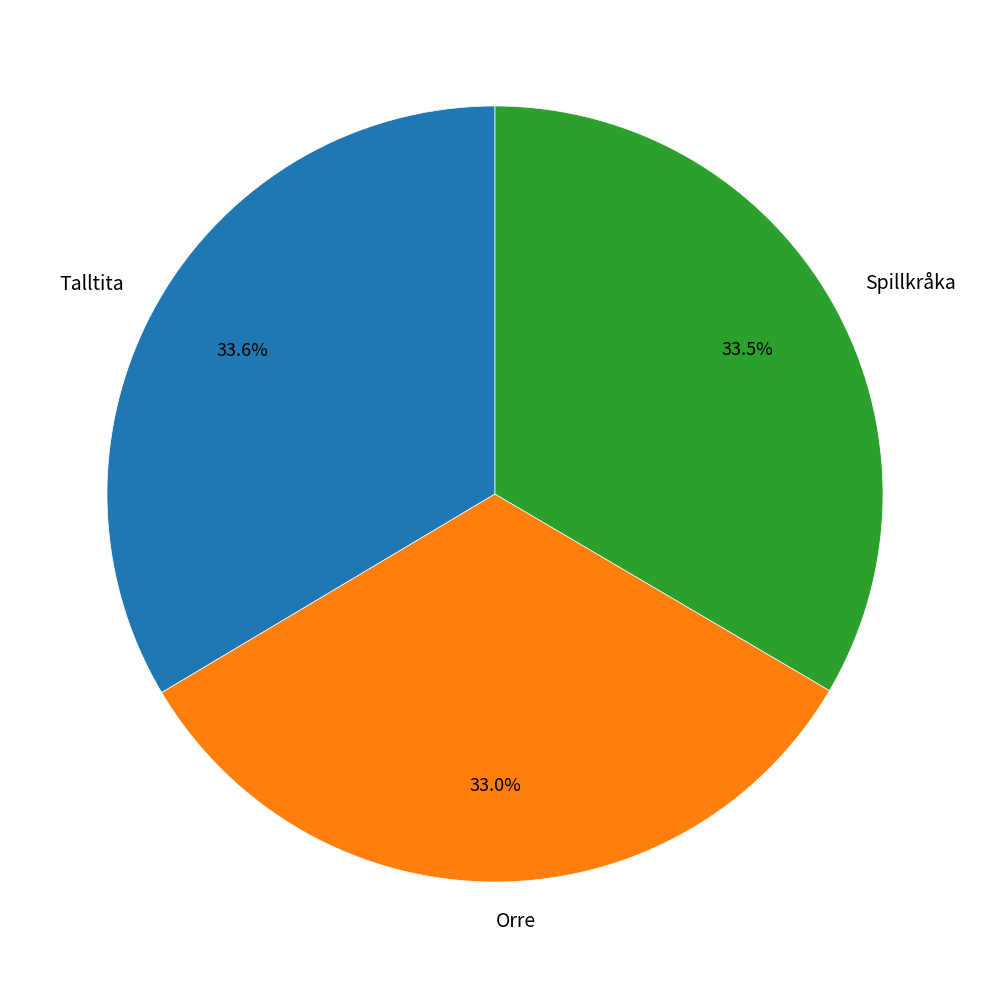

What percentage is the Talltita slice, to the nearest percent?

34%